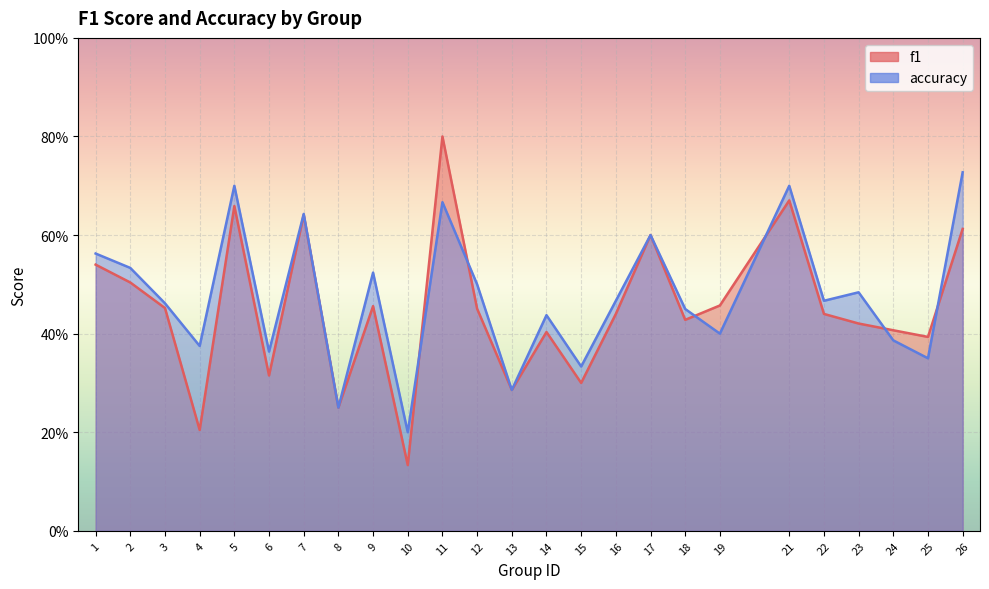

How many interior local peaks does the accuracy series have?

8